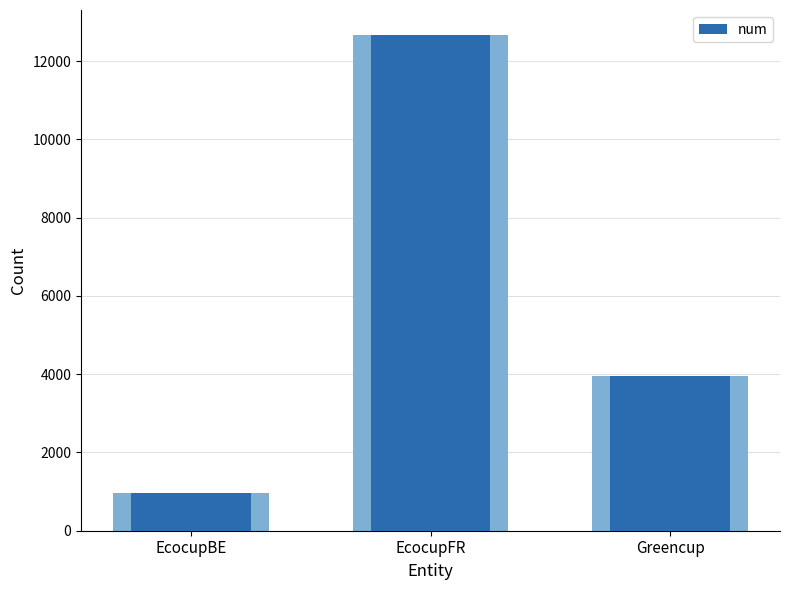

The value at Greencup is 3963. True or false?

True